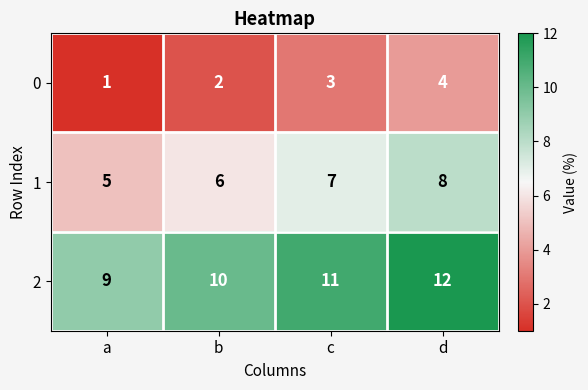

List the series in order of their overall mean, lowest first.

0, 1, 2